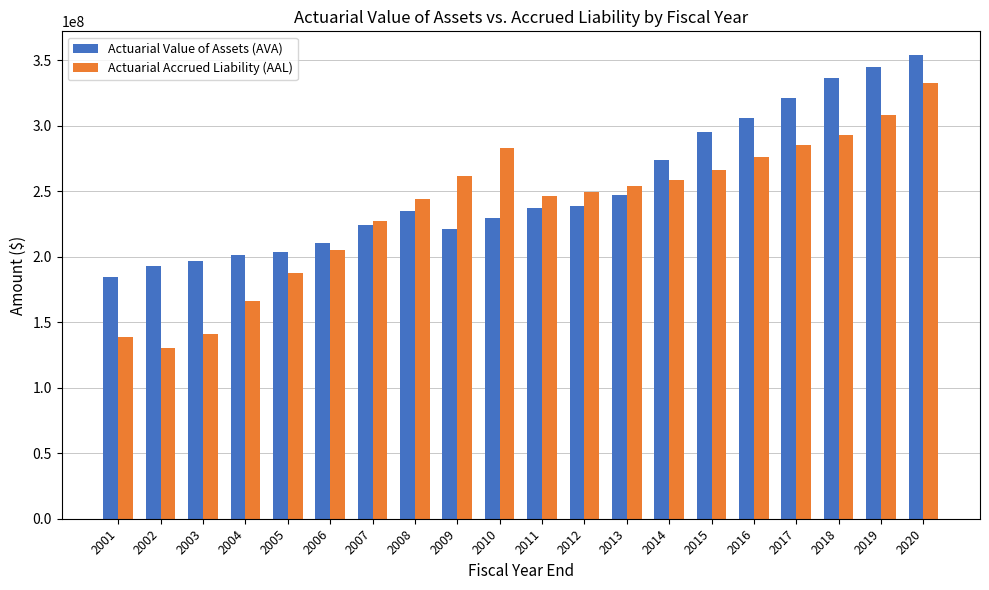

Where is Actuarial Value of Assets (AVA) nearest to the value 269697984?

2014